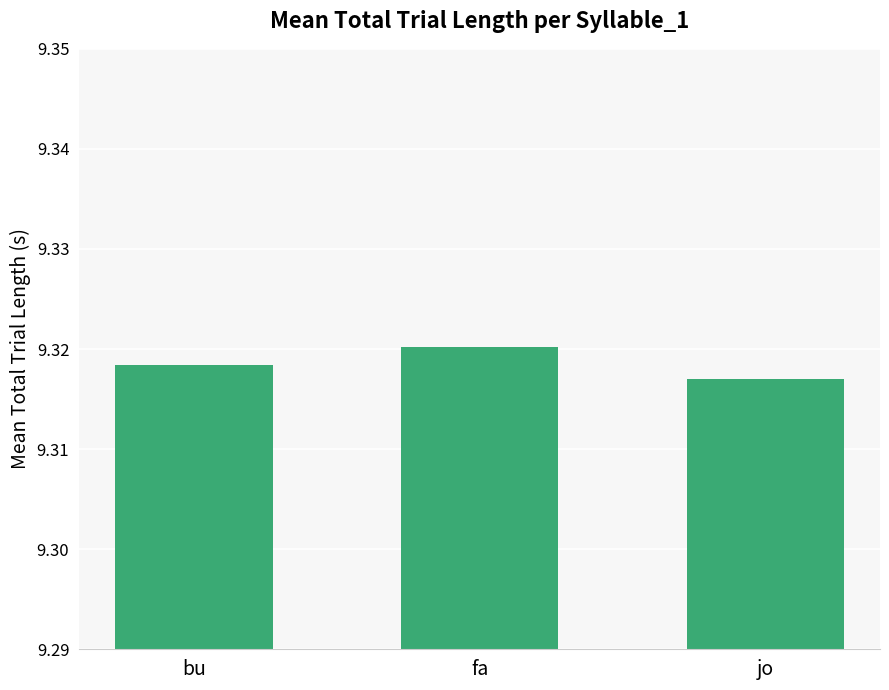

What is the label of the 2nd bar from the left?

fa